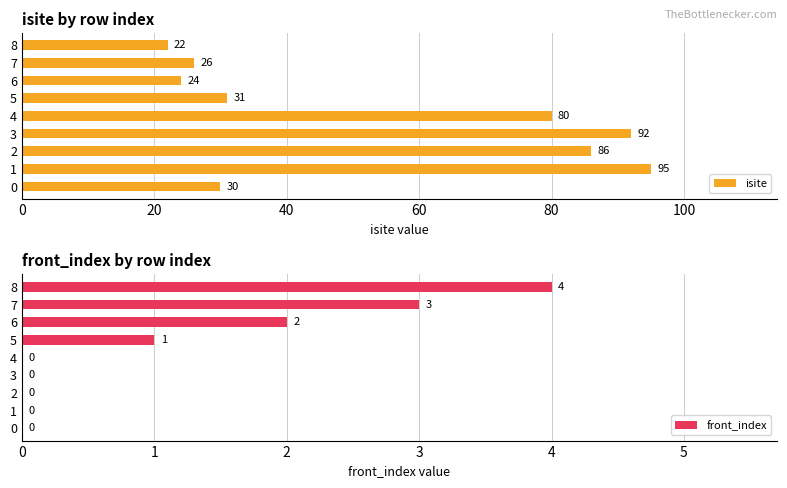

What are all the series names shown in the legend?

isite, front_index